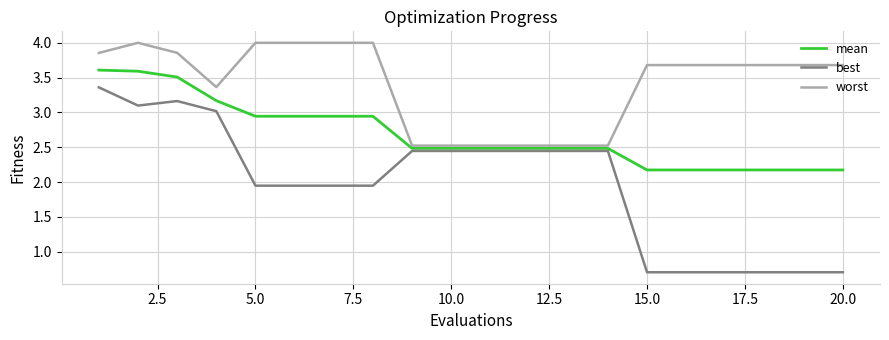

True or false: worst and best intersect in this chart.

False